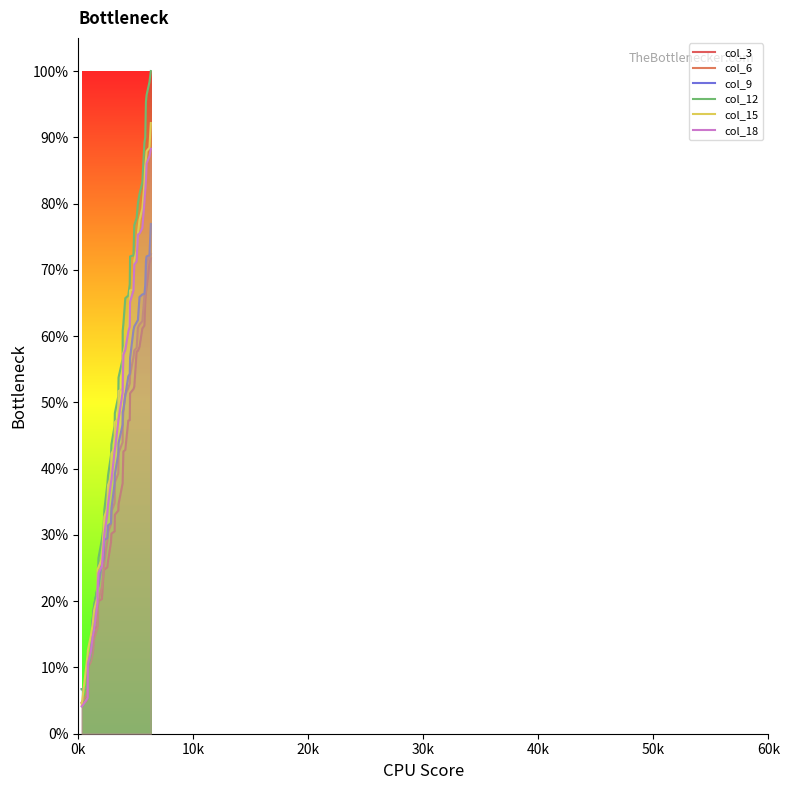

Reading left to right, extract all data points from this chart.

col_3: 0.0	0.0	0.1	0.1	0.1	0.1	0.2	0.2	0.2	0.2	0.2	0.2	0.2	0.3	0.3	0.3	0.3	0.3	0.3	0.3	0.3	0.4	0.4	0.4	0.4	0.5	0.5	0.5	0.5	0.5	0.6	0.6	0.6	0.6	0.6	0.7	0.7	0.7	0.7	0.7
col_6: 0.0	0.1	0.1	0.1	0.1	0.1	0.1	0.2	0.2	0.2	0.2	0.2	0.3	0.3	0.3	0.3	0.3	0.3	0.4	0.4	0.4	0.4	0.5	0.5	0.5	0.5	0.5	0.5	0.6	0.6	0.6	0.6	0.6	0.6	0.7	0.7	0.7	0.7	0.7	0.7
col_9: 0.1	0.1	0.1	0.1	0.1	0.2	0.2	0.2	0.2	0.2	0.3	0.3	0.3	0.3	0.3	0.3	0.3	0.4	0.4	0.4	0.4	0.5	0.5	0.5	0.5	0.5	0.5	0.6	0.6	0.6	0.6	0.6	0.7	0.7	0.7	0.7	0.7	0.7	0.7	0.8
col_12: 0.1	0.1	0.1	0.1	0.1	0.2	0.2	0.2	0.2	0.3	0.3	0.3	0.3	0.4	0.4	0.4	0.4	0.5	0.5	0.5	0.5	0.6	0.6	0.6	0.7	0.7	0.7	0.7	0.7	0.8	0.8	0.8	0.8	0.8	0.9	0.9	1.0	1.0	1.0	1.0
col_15: 0.0	0.1	0.1	0.1	0.1	0.2	0.2	0.2	0.2	0.3	0.3	0.3	0.3	0.3	0.4	0.4	0.4	0.4	0.5	0.5	0.5	0.5	0.6	0.6	0.6	0.6	0.6	0.7	0.7	0.7	0.7	0.8	0.8	0.8	0.8	0.9	0.9	0.9	0.9	0.9
col_18: 0.0	0.1	0.1	0.1	0.1	0.1	0.2	0.2	0.2	0.2	0.3	0.3	0.3	0.3	0.3	0.4	0.4	0.4	0.4	0.5	0.5	0.5	0.5	0.6	0.6	0.6	0.6	0.7	0.7	0.7	0.7	0.8	0.8	0.8	0.8	0.8	0.8	0.9	0.9	0.9